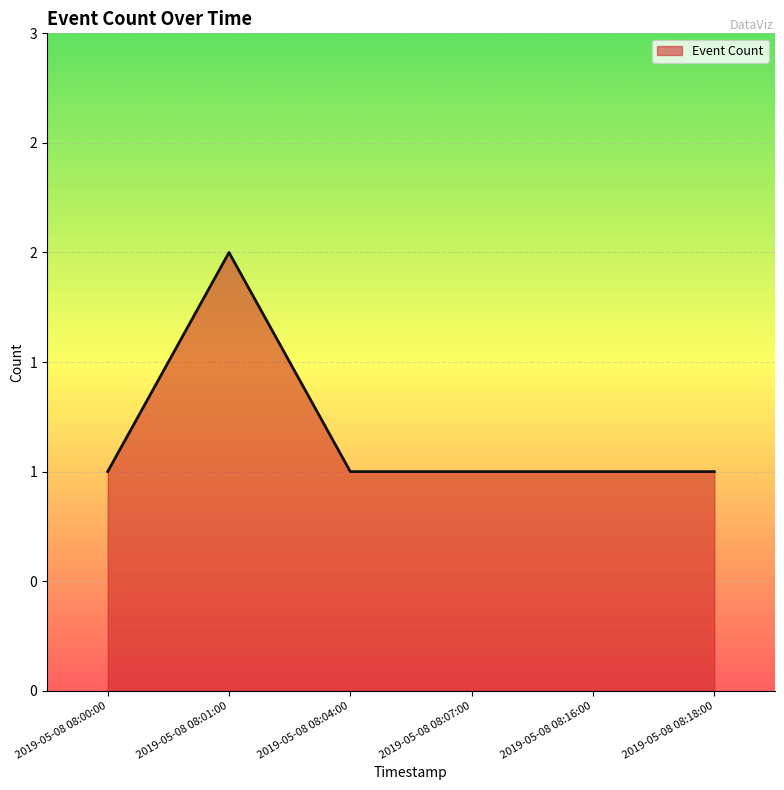

Which has a higher value, 2019-05-08 08:01:00 or 2019-05-08 08:04:00?

2019-05-08 08:01:00